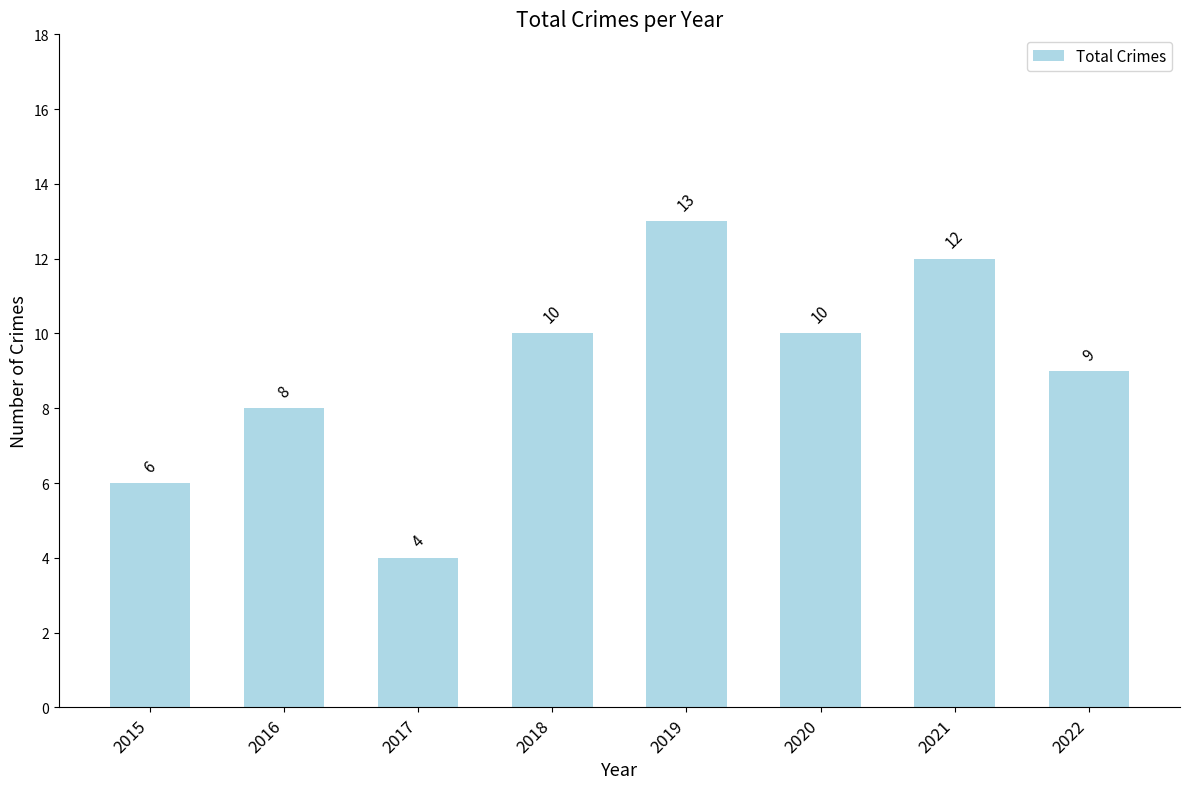

How many data points are less than 10?

4